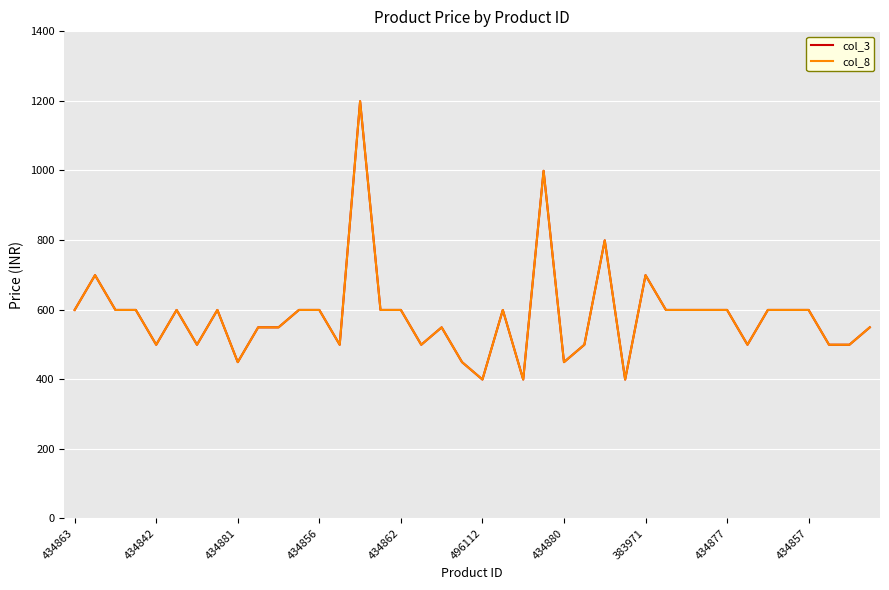

Which series has the largest total across all categories?

col_3